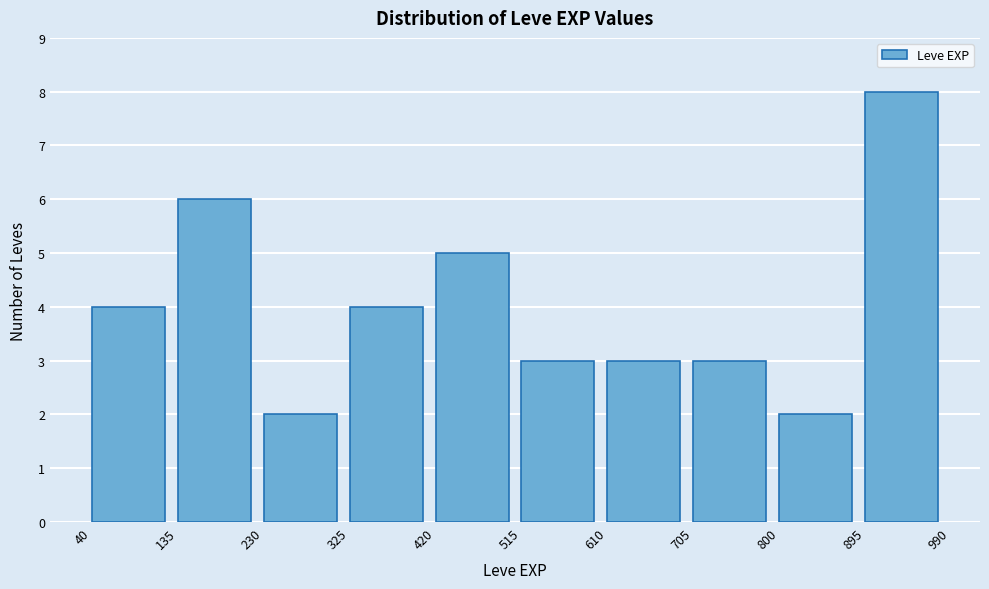

Reading left to right, transcribe this chart: for each bar, give the range it covers on the x-axis and its height. The values are not printed on the chart, so give them approximately, as read against the axis.

40 to 135: 4
135 to 230: 6
230 to 325: 2
325 to 420: 4
420 to 515: 5
515 to 610: 3
610 to 705: 3
705 to 800: 3
800 to 895: 2
895 to 990: 8